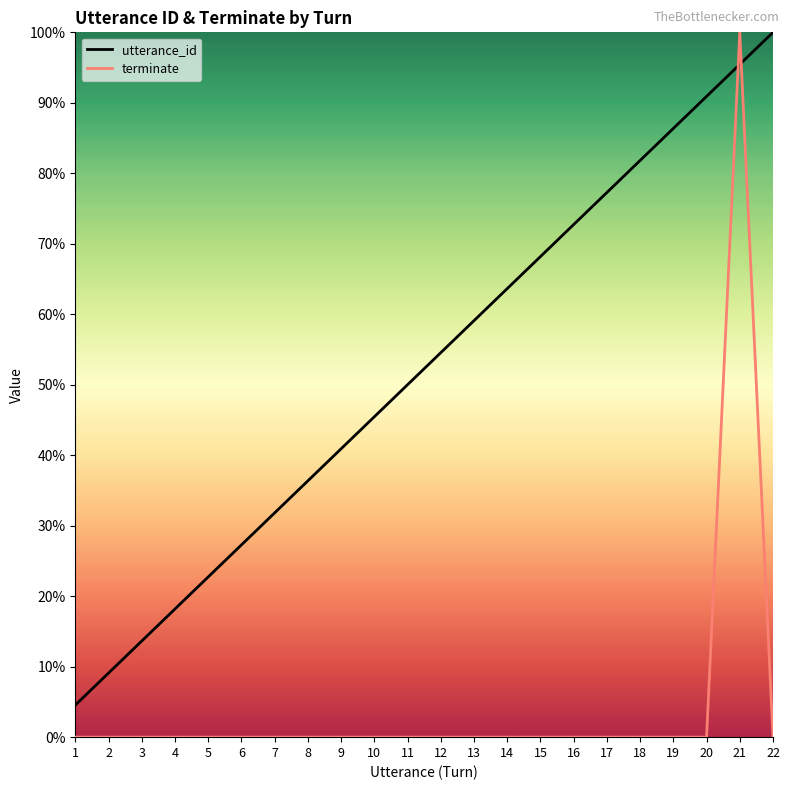

Which series has the largest total across all categories?

utterance_id